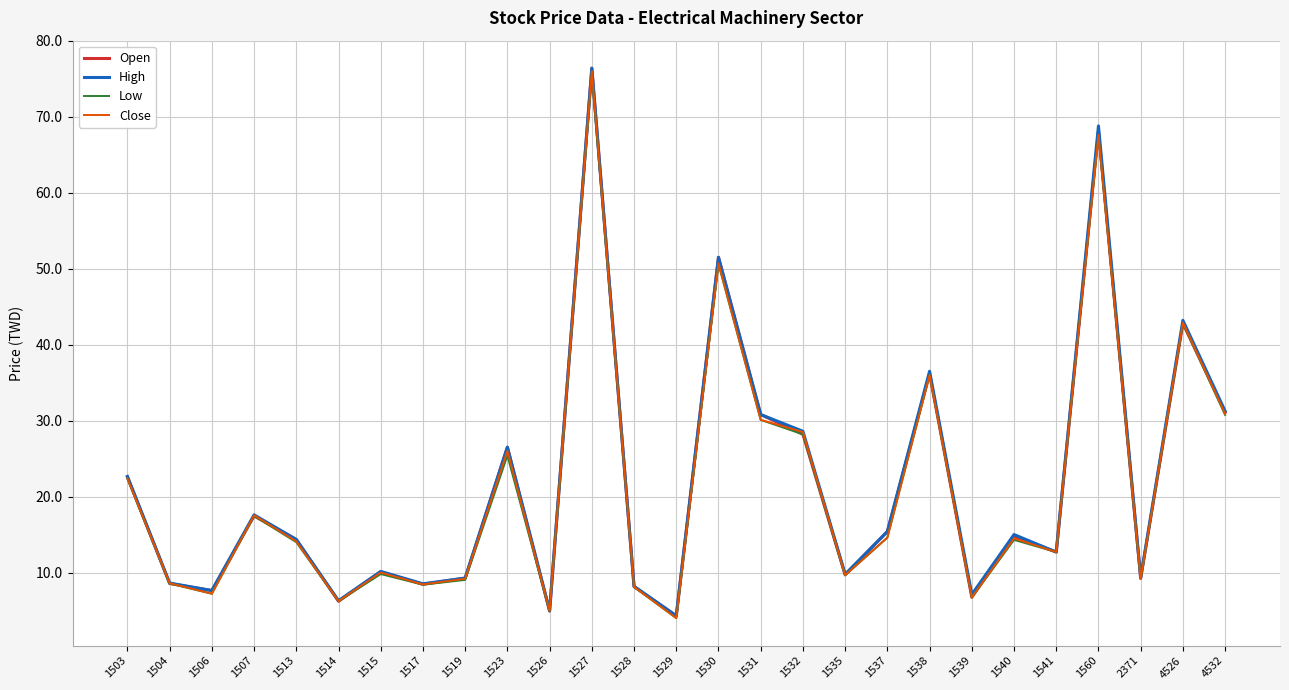

At which category is the sum across all series the highest?

1527